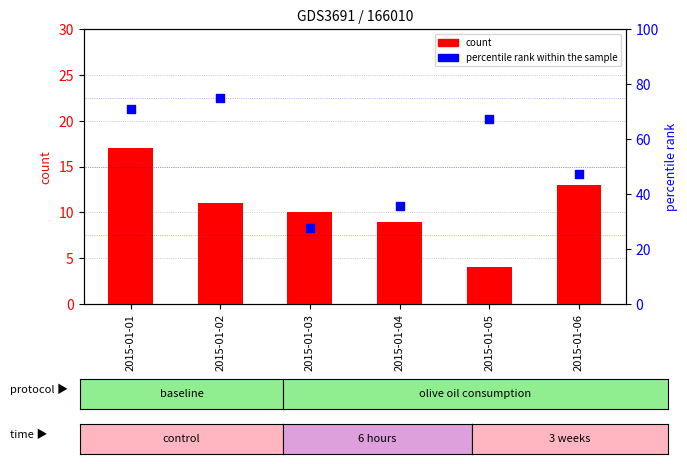

Which series has the widest spread of Y values?

percentile rank within the sample